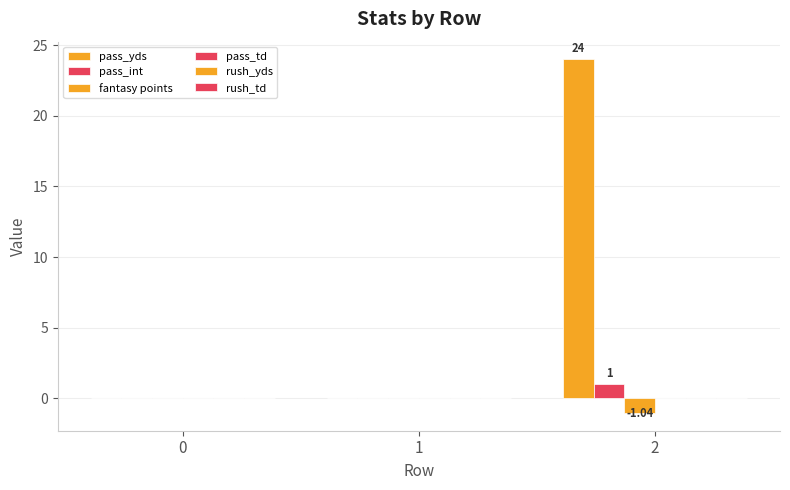

At which category does the chart reach its minimum across all series?

2